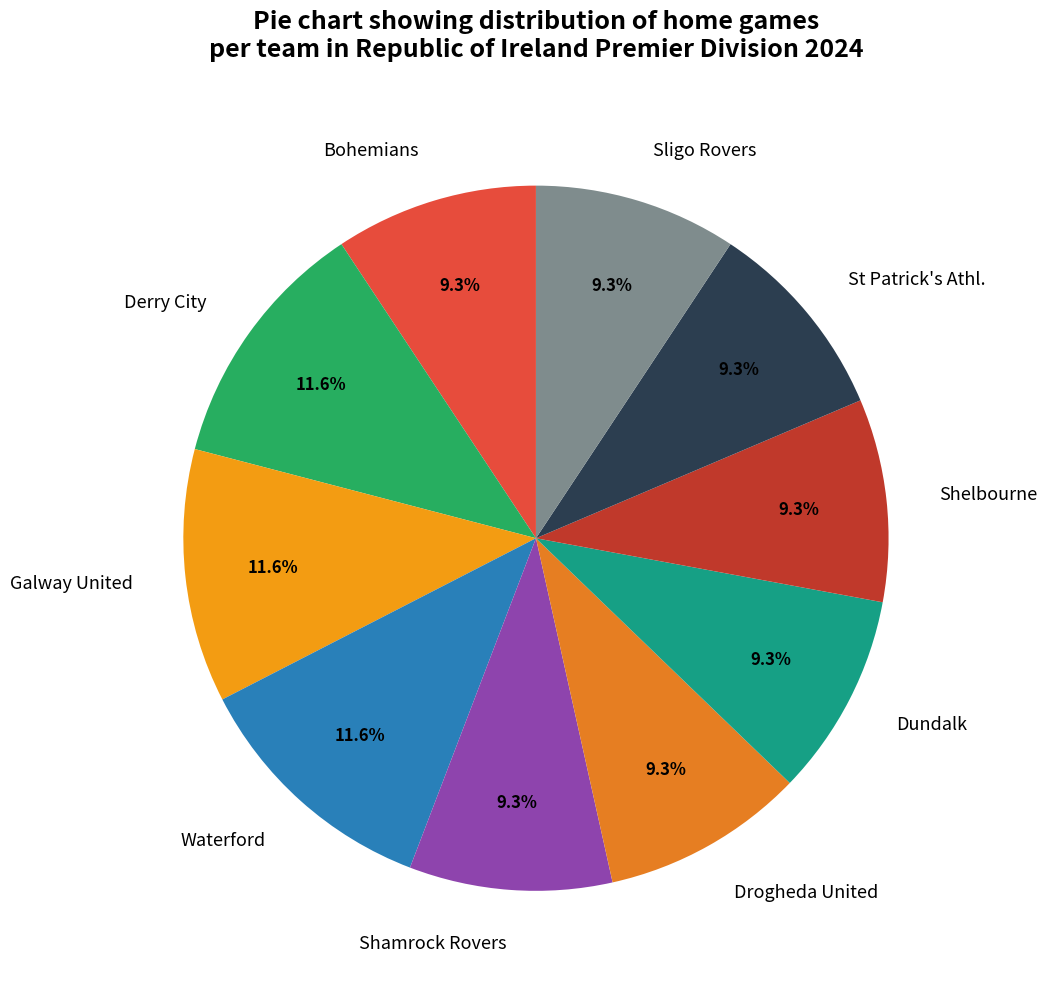

Is it true that Galway United is 12% of the pie?

True